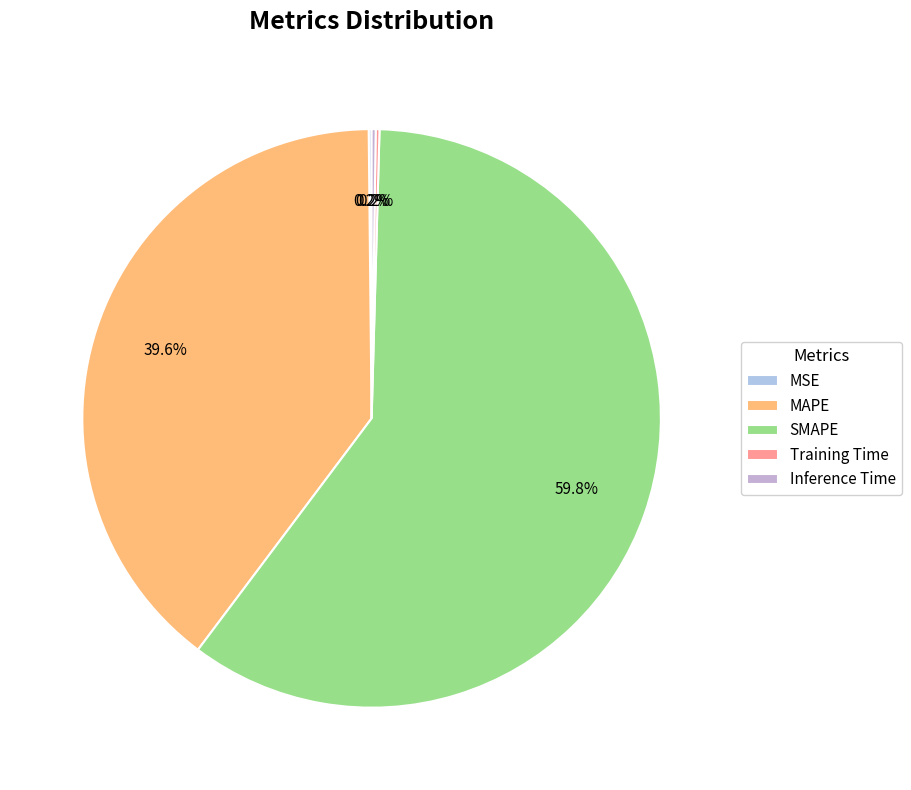

Rank the categories by value from highest to lowest.

SMAPE, MAPE, Inference Time, Training Time, MSE